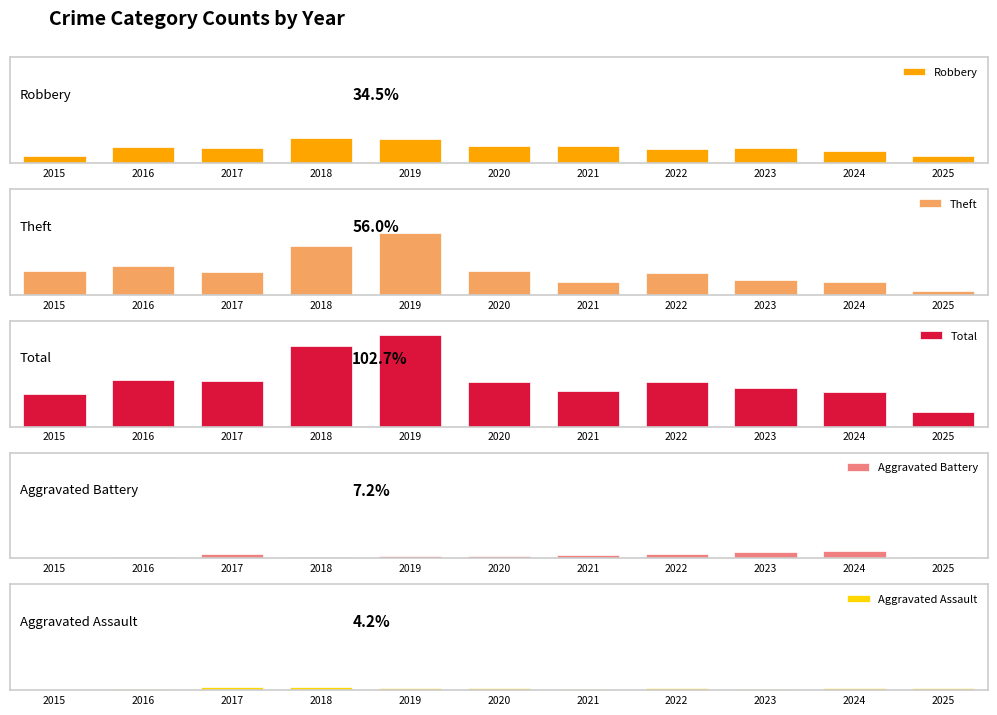

Rank the categories by Aggravated Battery value from highest to lowest.

2024, 2023, 2017, 2022, 2021, 2020, 2019, 2018, 2025, 2016, 2015